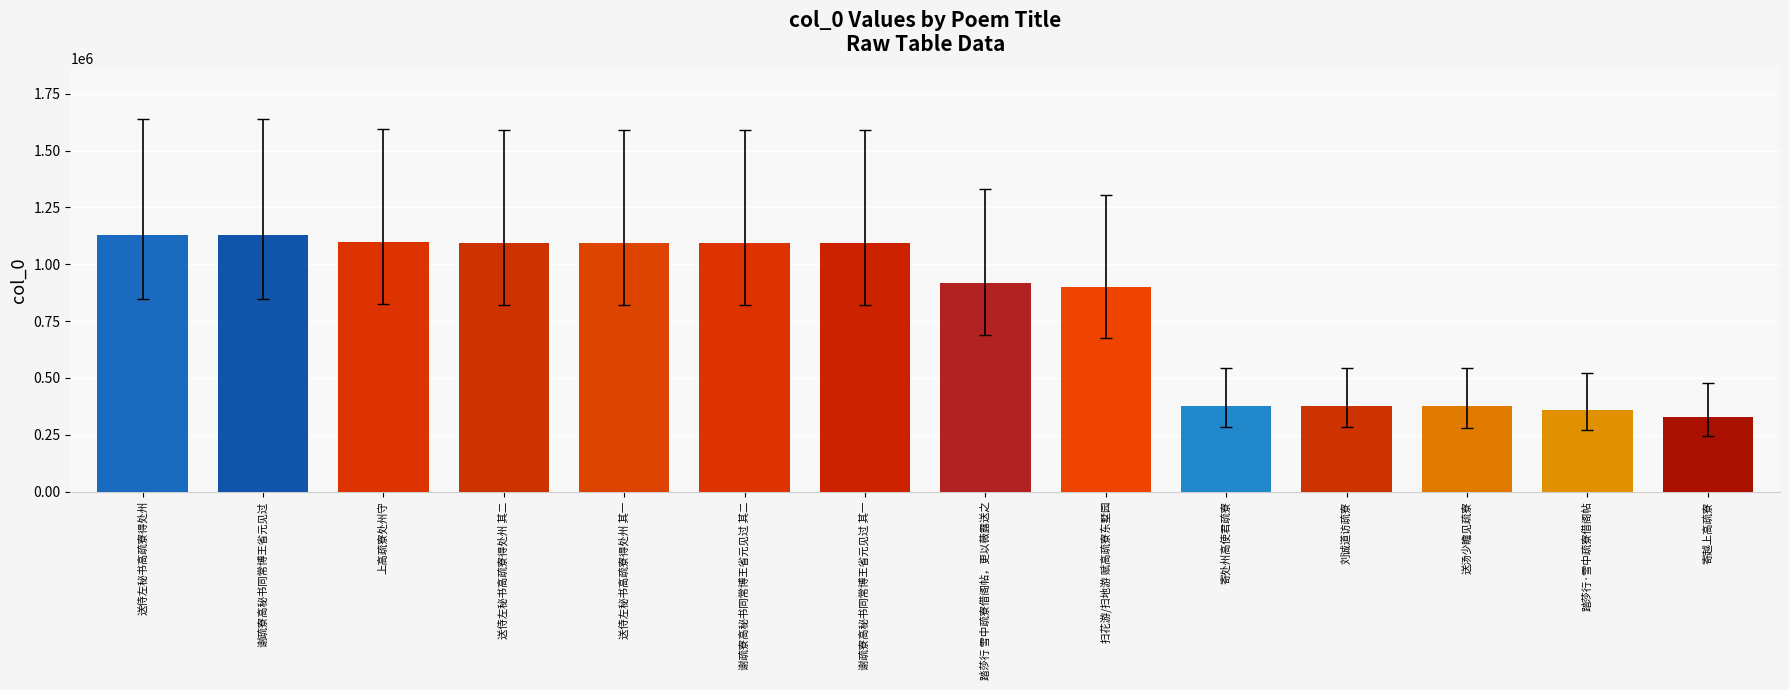

What is the smallest value displayed?

328281